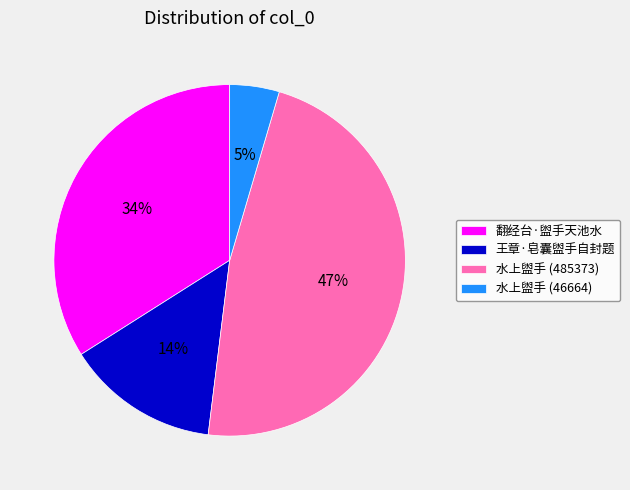

Count the number of slices in the pie.

4